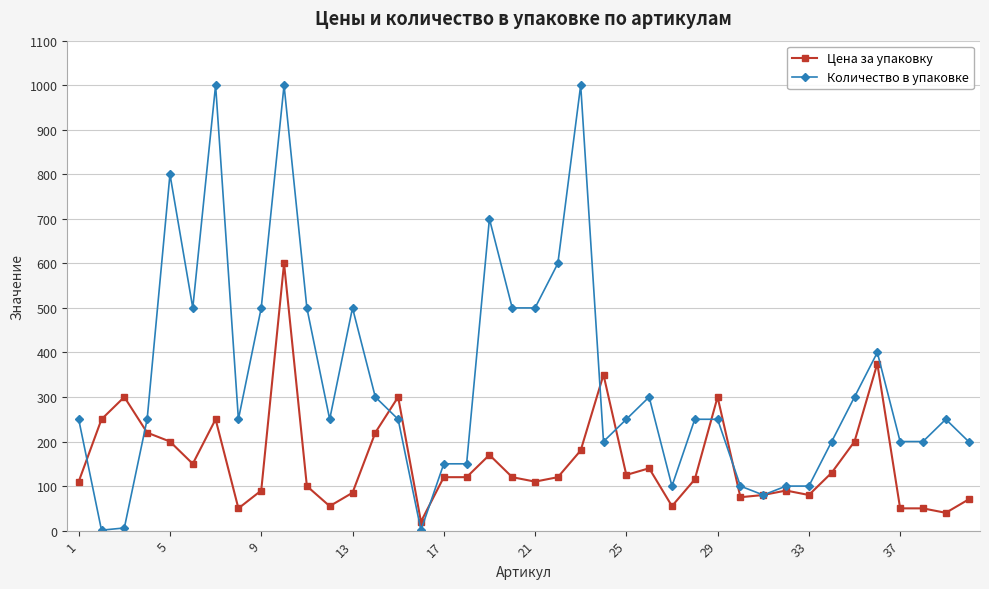

Which series has the largest range (max minus min)?

Количество в упаковке